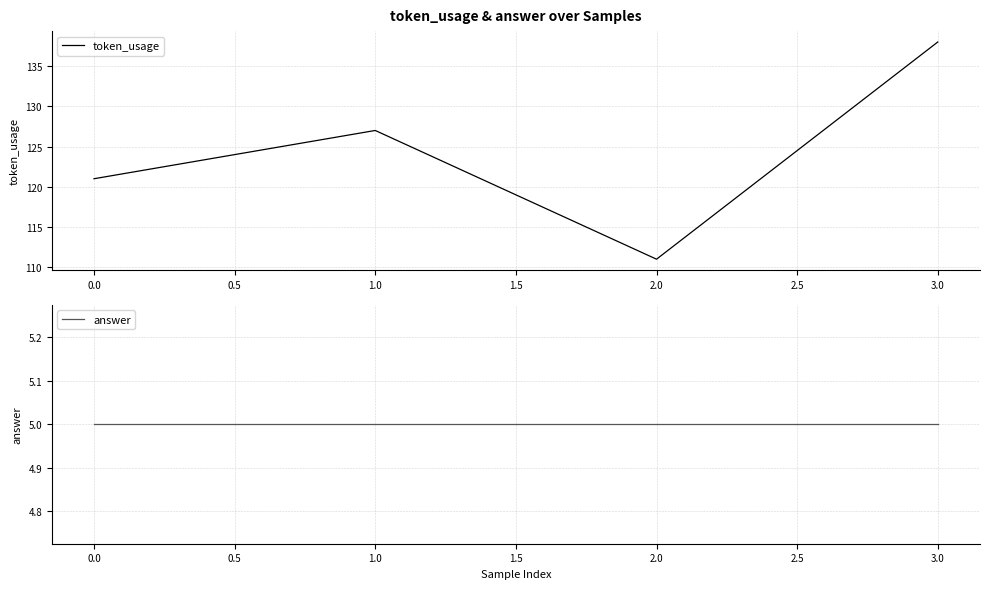

List the labels in order of token_usage value, largest first.

3.0, 1.0, 0.0, 2.0